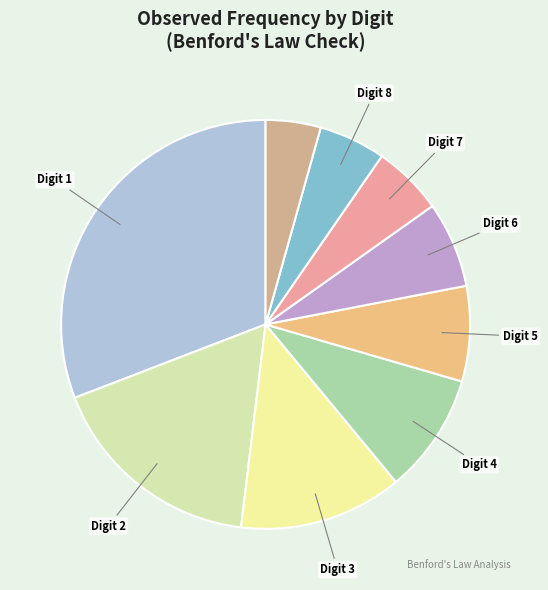

To the nearest percent, what is the average slice percentage?

11%